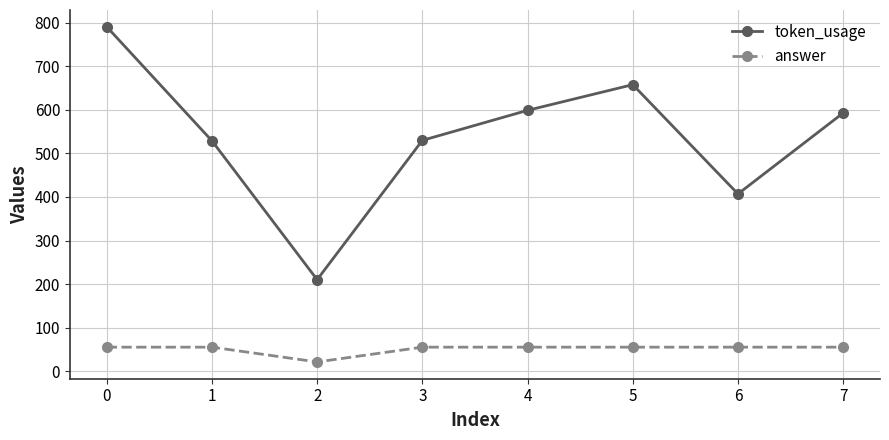

True or false: answer and token_usage intersect in this chart.

False